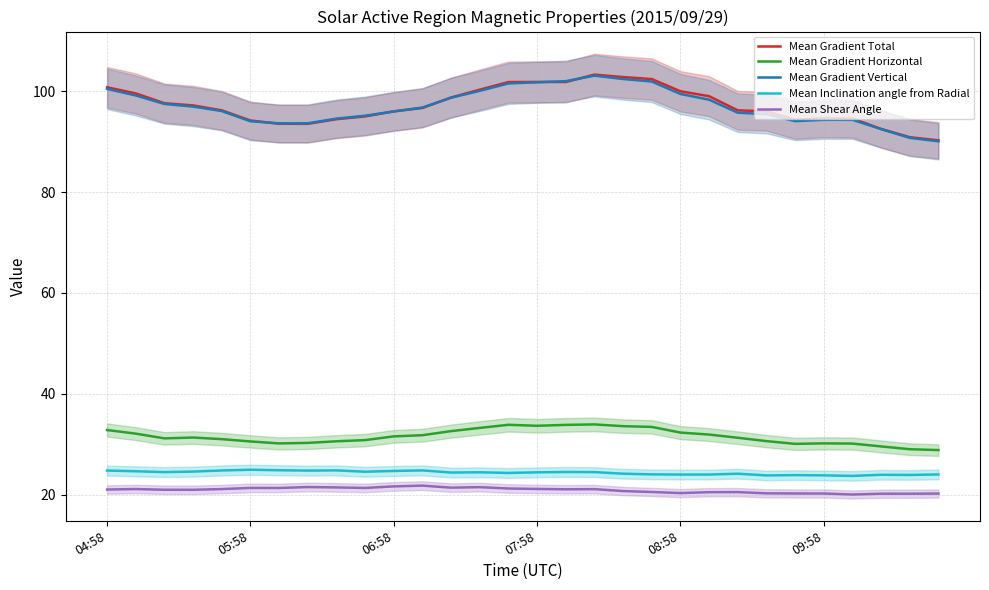

Does the chart have visible grid lines?

Yes